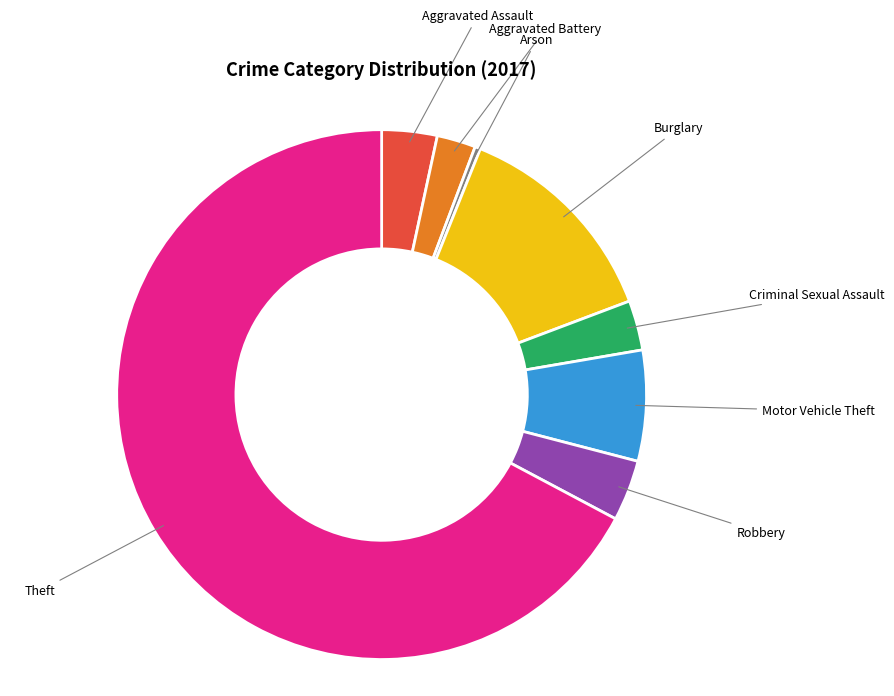

Which category has the smallest portion of the pie?

Arson